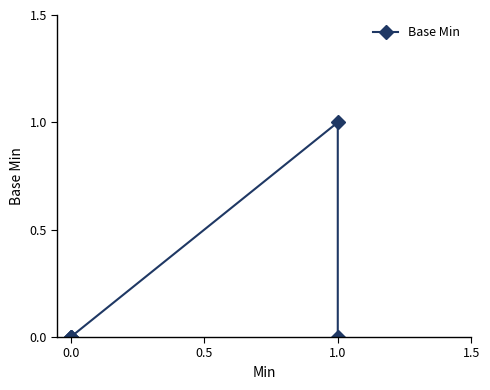

The chart shows a value of 0 at 0.0. True or false?

False